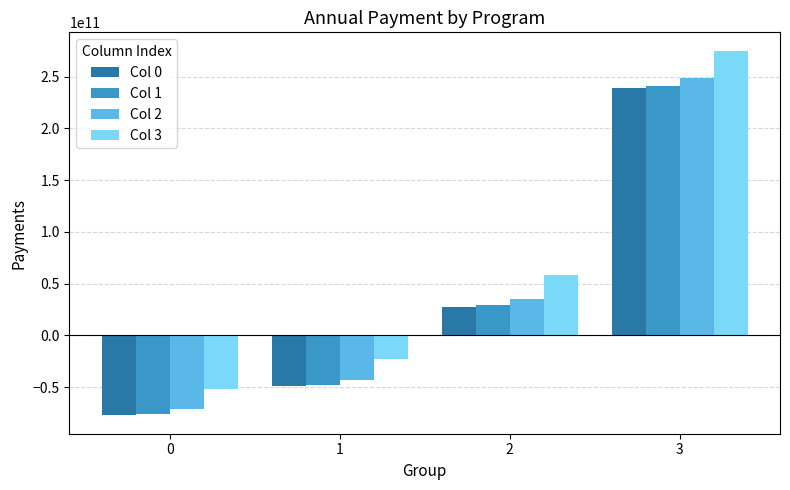

True or false: Col 0 has a value of -49022859738.2 at 1.

True